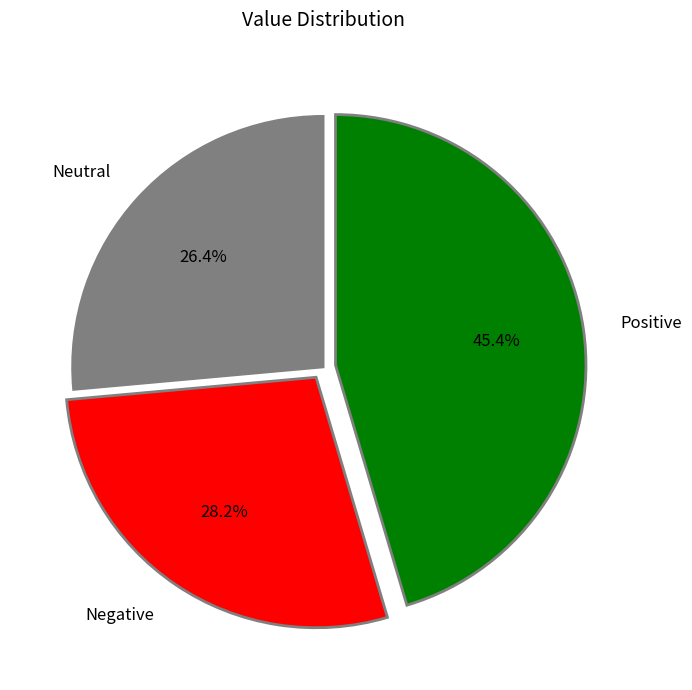

Which slice is the largest?

Positive